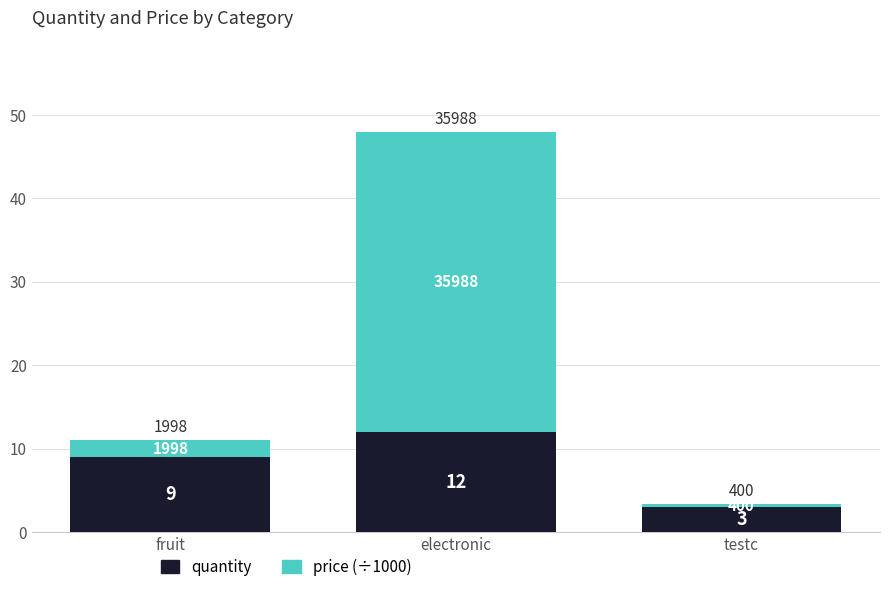

Which series has the largest total across all categories?

price (÷1000)